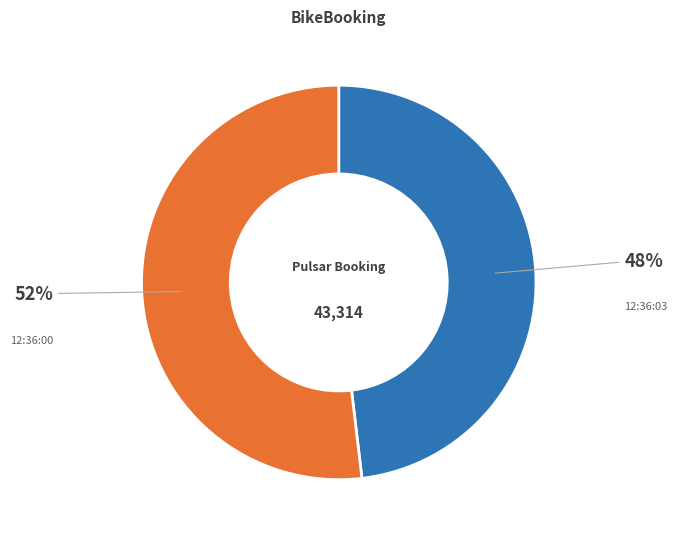

Between 12:36:03 and 12:36:00, which is larger?

12:36:00